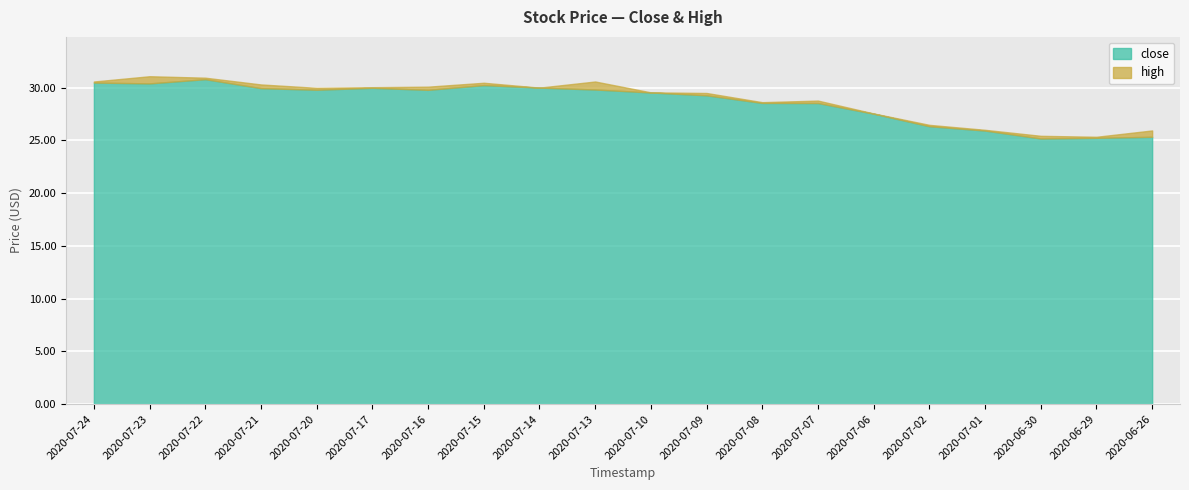

How many interior local peaks does the high series have?

4